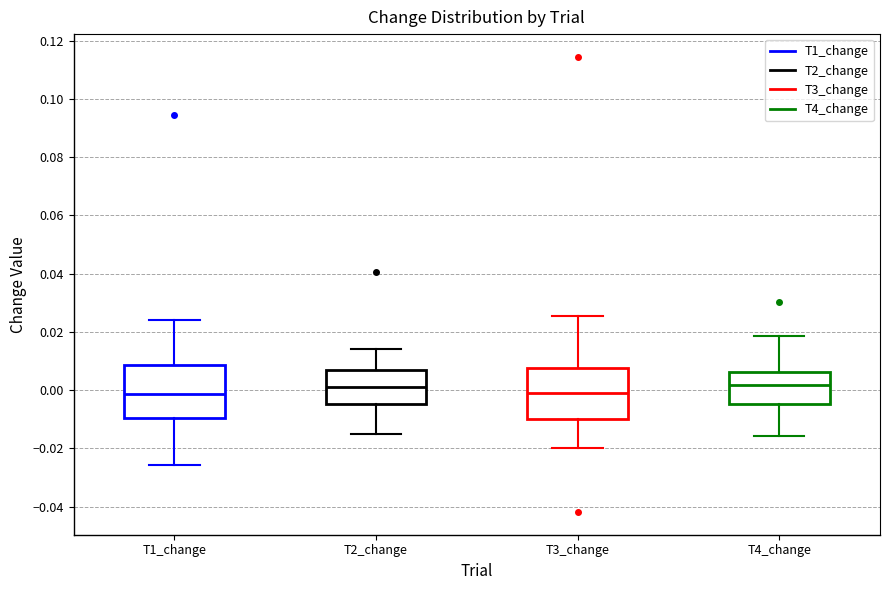

Reading left to right, read every box against the y-axis: the position of its median line, the range the box covers, and the ends of its whiskers. The values are not printed on the chart, so give them approximately, as read against the axis.

T1_change: median -0.002, box -0.010 to 0.008, whiskers -0.026 to 0.024
T2_change: median 0.000, box -0.004 to 0.008, whiskers -0.016 to 0.014
T3_change: median 0.000, box -0.010 to 0.008, whiskers -0.020 to 0.026
T4_change: median 0.002, box -0.004 to 0.006, whiskers -0.016 to 0.018